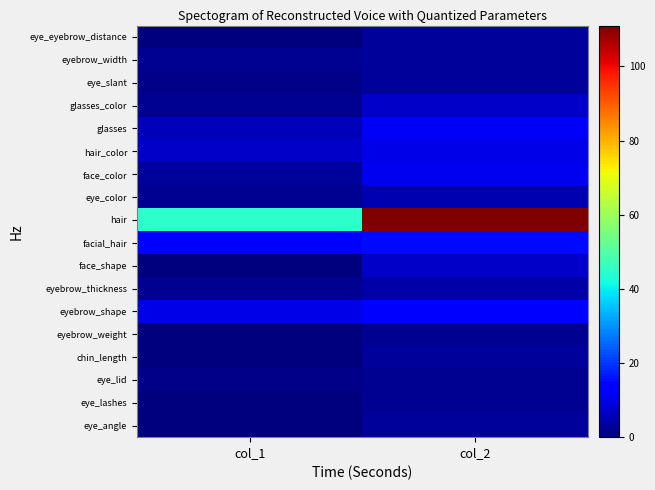

Reading left to right, transcribe all the data shown in this chart.

eye_angle: col_1=0	col_2=3
eye_lashes: col_1=0	col_2=2
eye_lid: col_1=1	col_2=2
chin_length: col_1=0	col_2=3
eyebrow_weight: col_1=0	col_2=2
eyebrow_shape: col_1=10	col_2=14
eyebrow_thickness: col_1=2	col_2=4
face_shape: col_1=0	col_2=7
facial_hair: col_1=14	col_2=15
hair: col_1=45	col_2=111
eye_color: col_1=2	col_2=5
face_color: col_1=3	col_2=11
hair_color: col_1=7	col_2=10
glasses: col_1=6	col_2=12
glasses_color: col_1=2	col_2=7
eye_slant: col_1=1	col_2=3
eyebrow_width: col_1=2	col_2=3
eye_eyebrow_distance: col_1=0	col_2=3